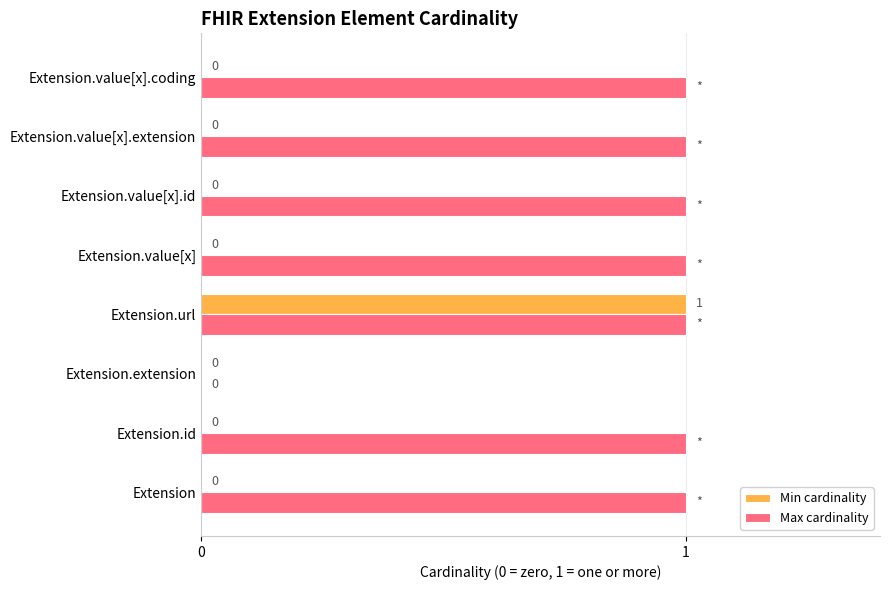

Between Extension.id and Extension.url, which series saw the biggest shift?

Min cardinality